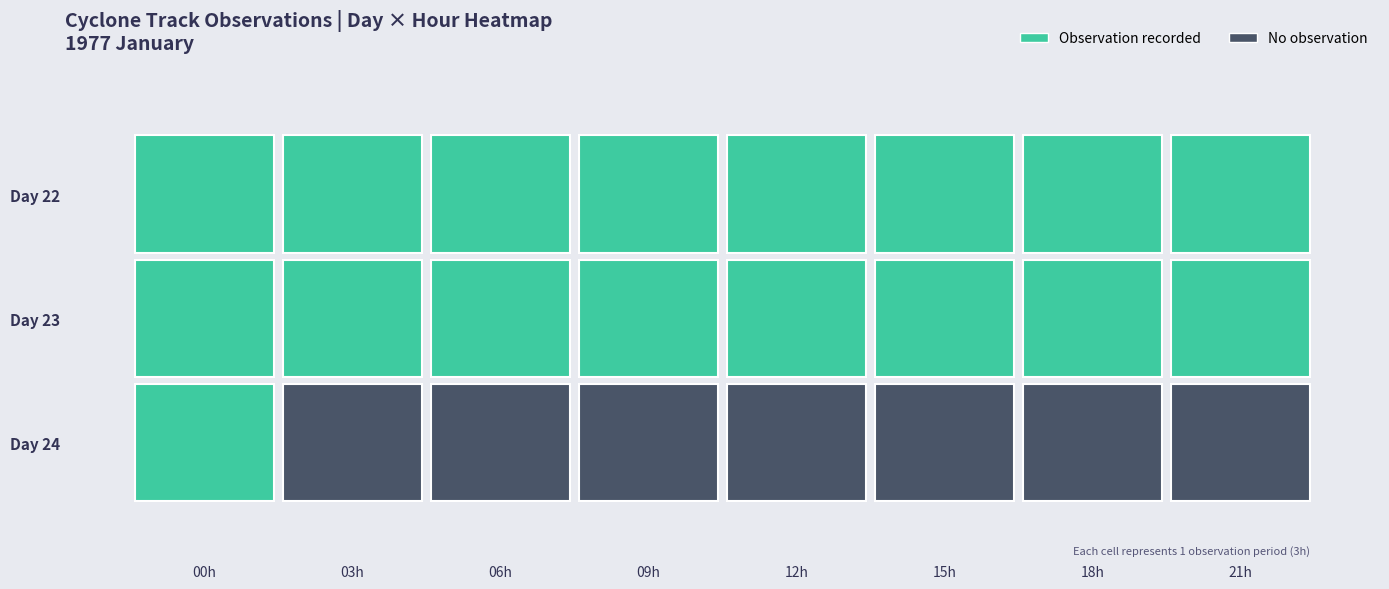

Rank the series by their maximum value, from highest to lowest.

24, 23, 22